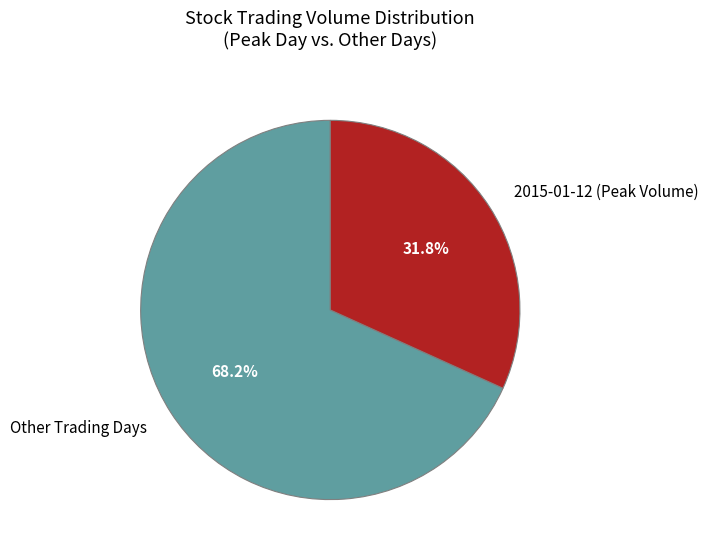

How many slices are in this pie chart?

2